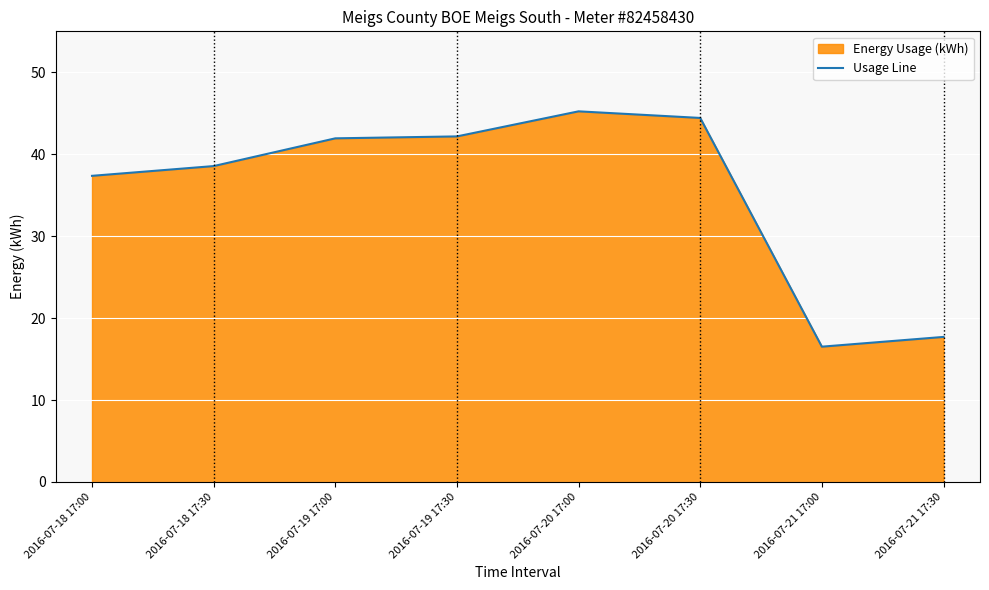

What is the label of the 6th point from the left?

2016-07-20 17:30